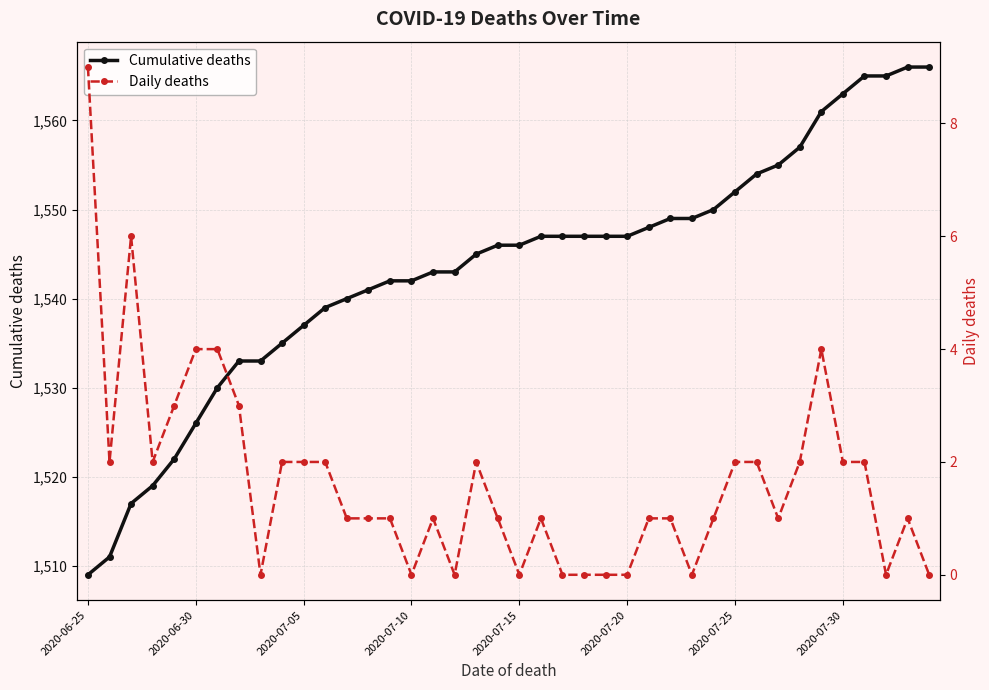

What is the highest value of the Daily deaths series?

9